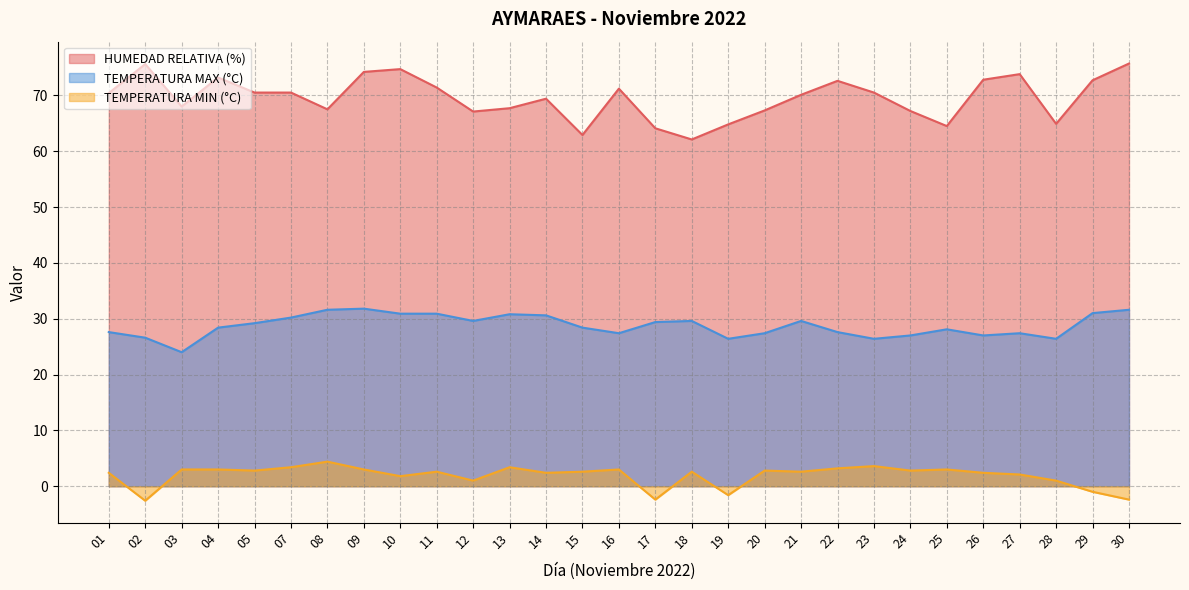

What are all the series names shown in the legend?

HUMEDAD RELATIVA (%), TEMPERATURA MAX (°C), TEMPERATURA MIN (°C)